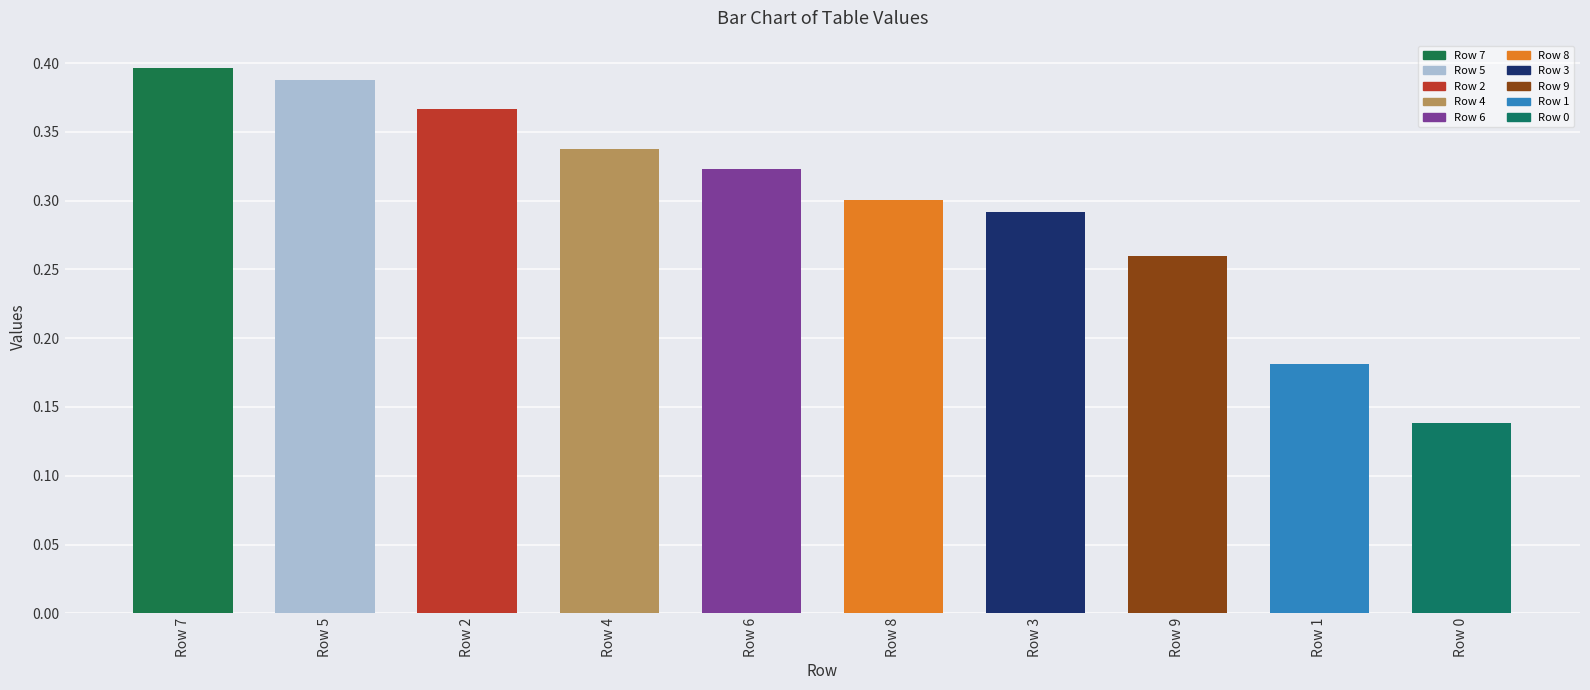

List the labels in order of value, smallest first.

Row 0, Row 1, Row 9, Row 3, Row 8, Row 6, Row 4, Row 2, Row 5, Row 7